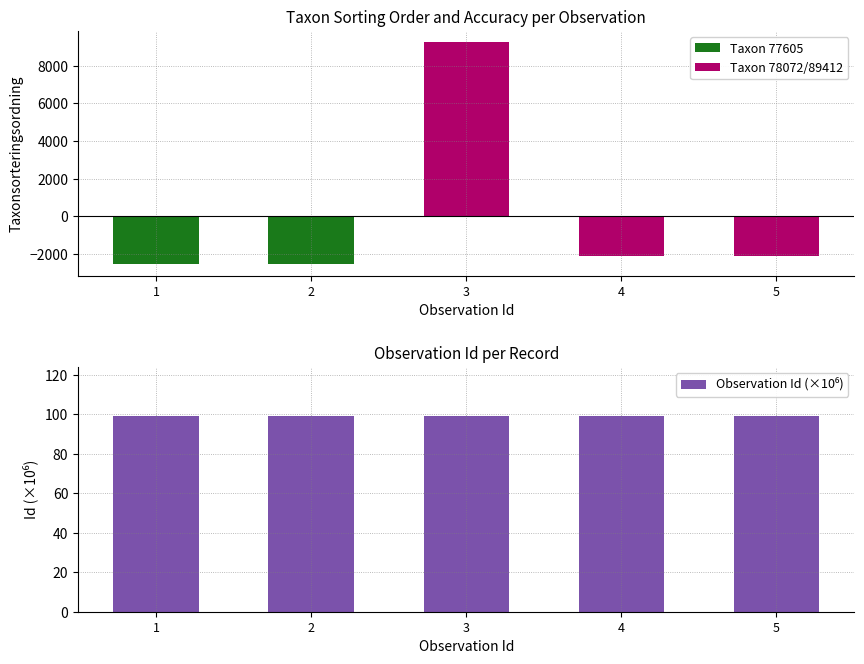

The Id series shows 30.6 at 3. True or false?

False